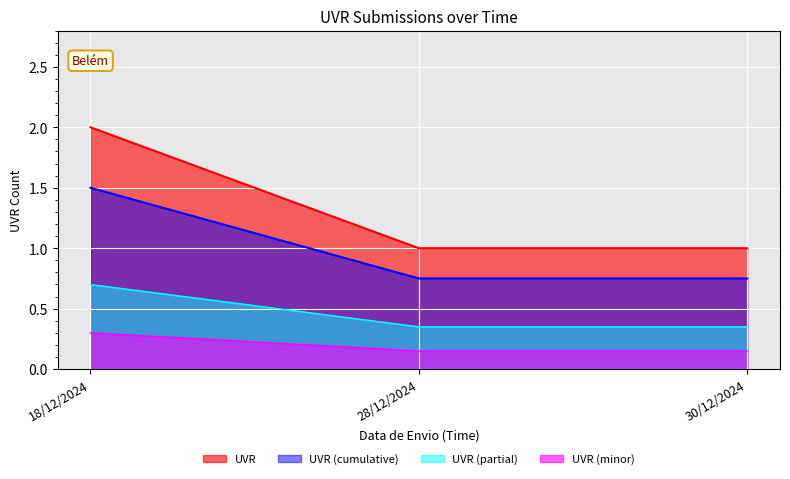

Which category has the highest value across all series?

18/12/2024